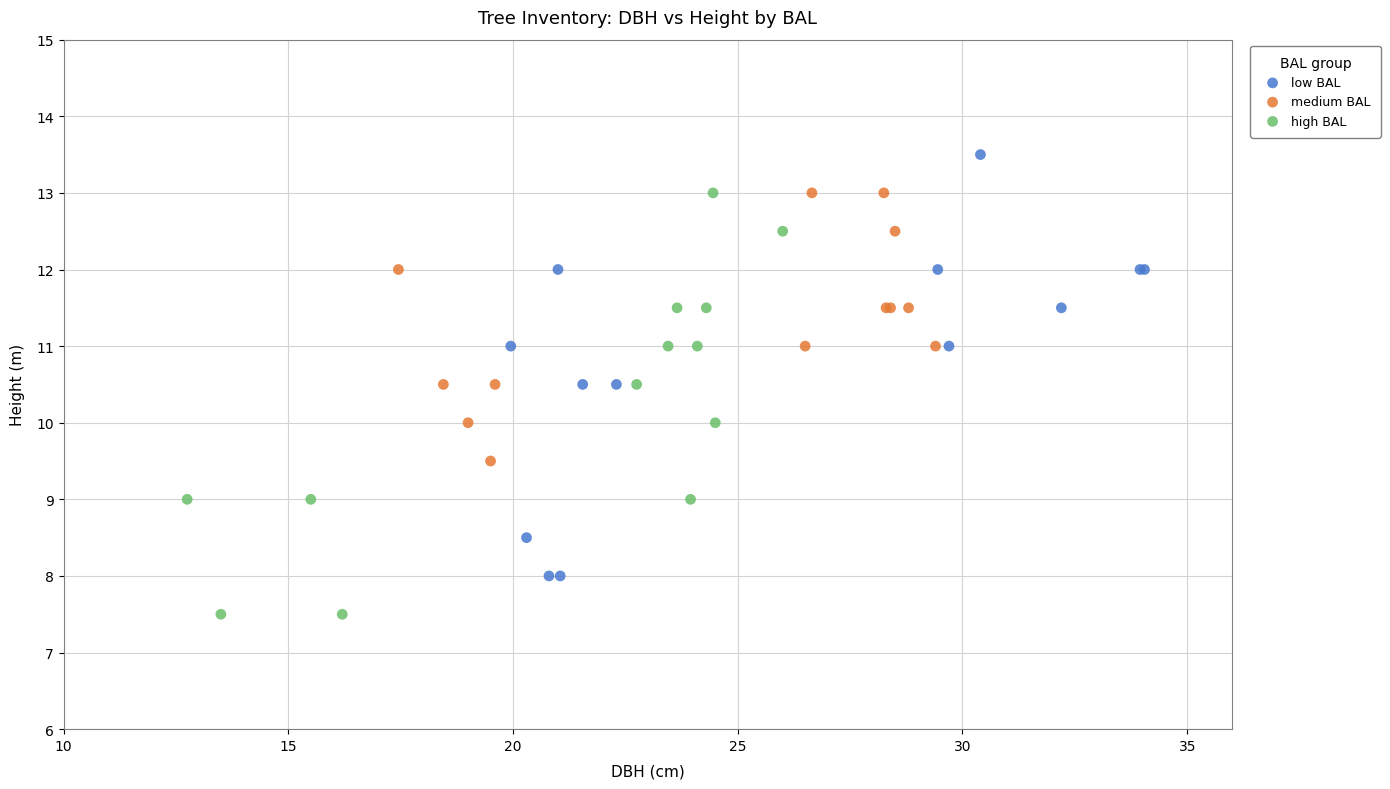

Which series reaches the maximum Y coordinate?

low BAL